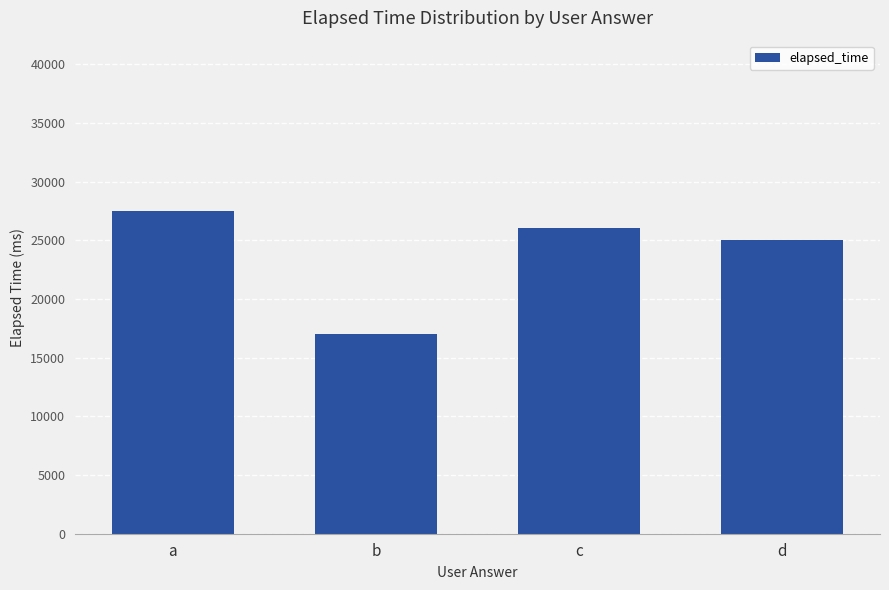

What is the value of the 4th bar from the left?

25000